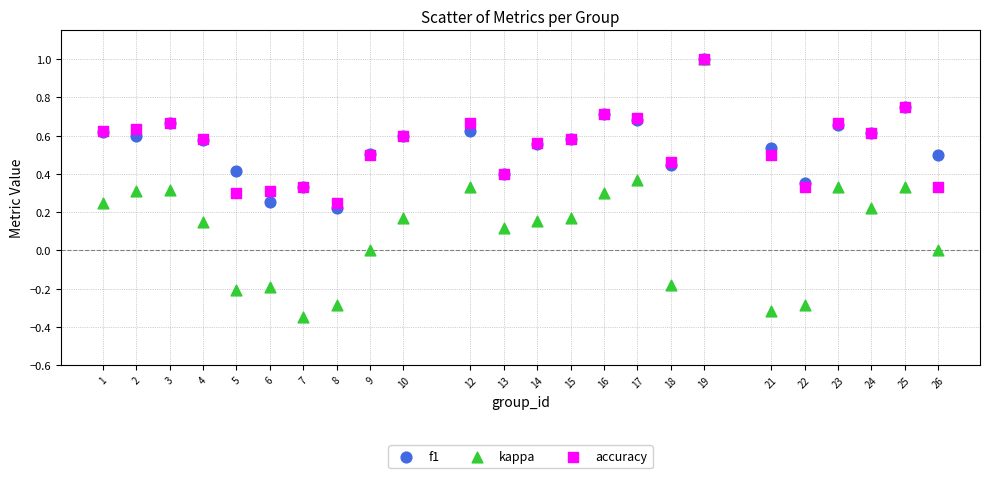

Which series has the widest spread of Y values?

kappa